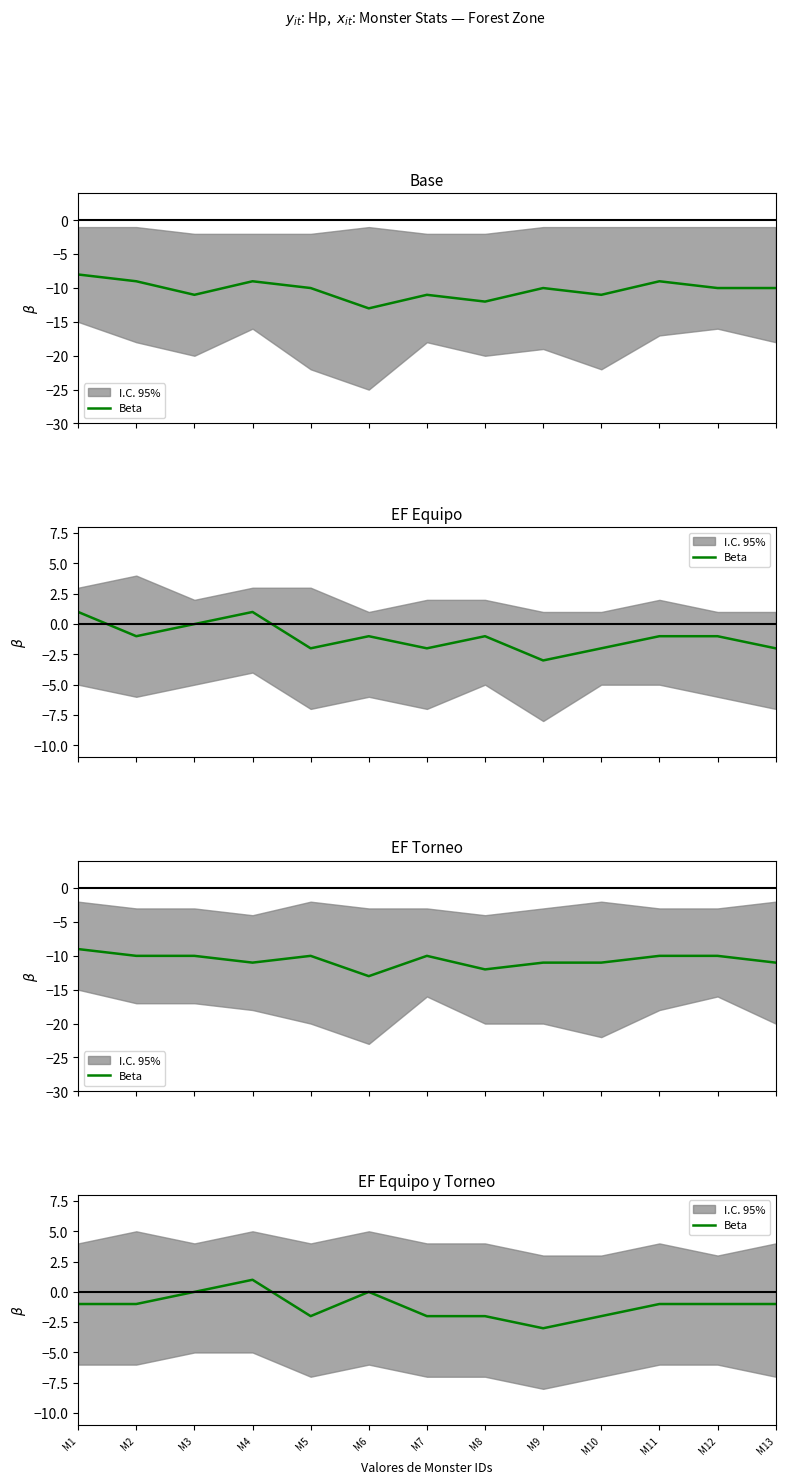

What is the greatest value displayed?

1